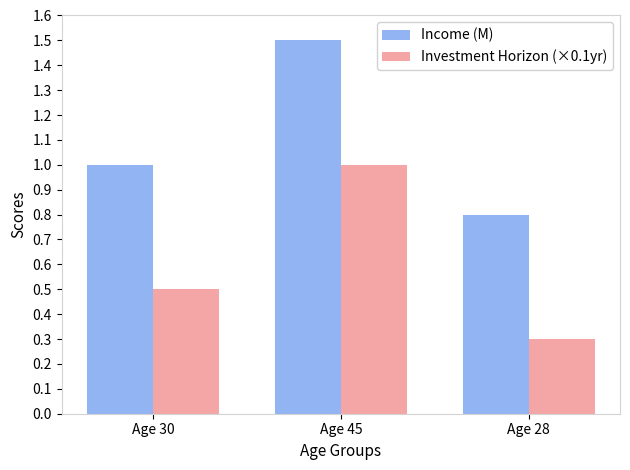

The value of Investment Horizon (×0.1yr) at Age 45 is 0.5. True or false?

False